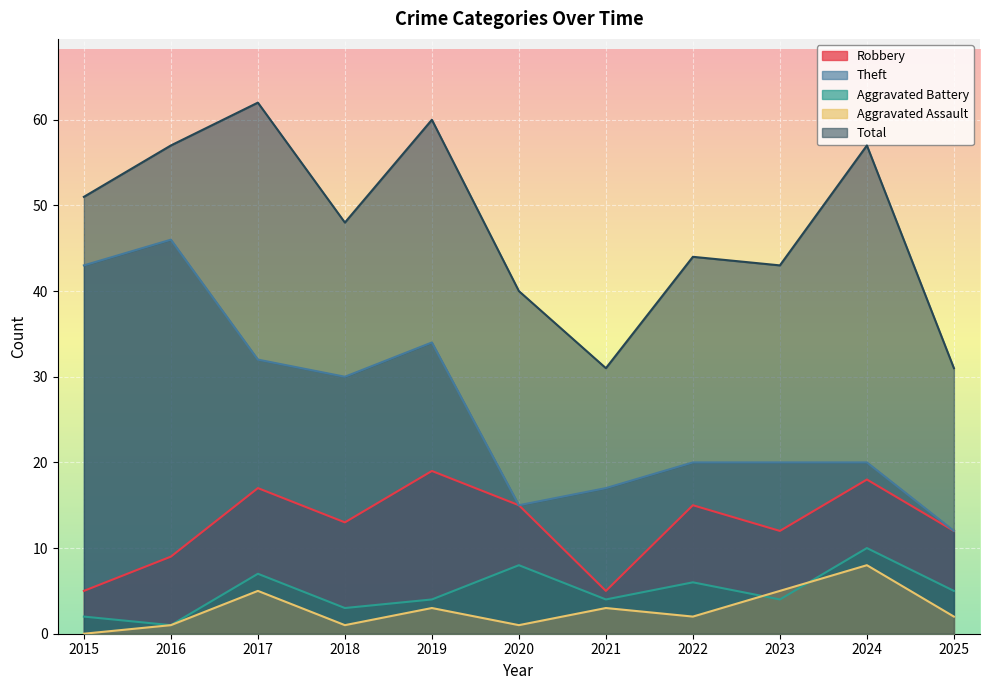

True or false: Robbery and Theft cross at least once.

False